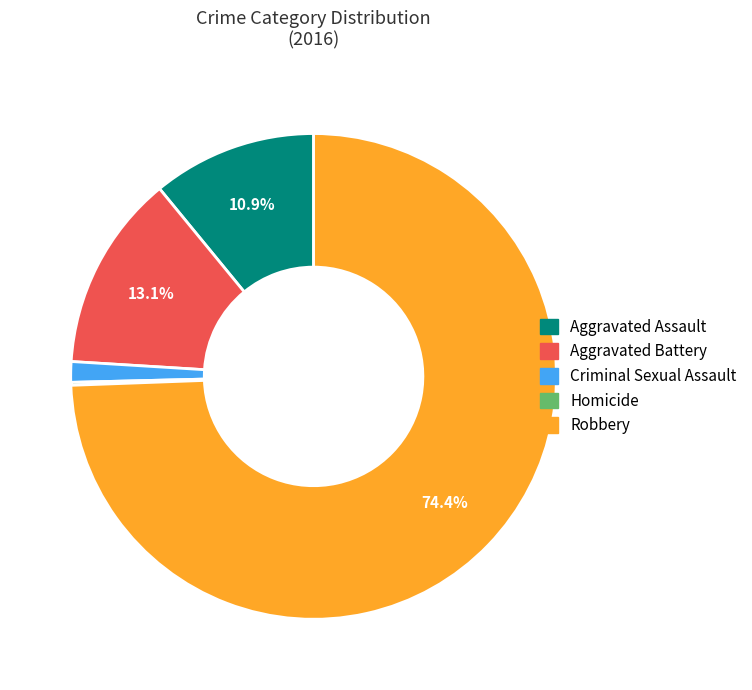

Which has a higher value, Criminal Sexual Assault or Robbery?

Robbery